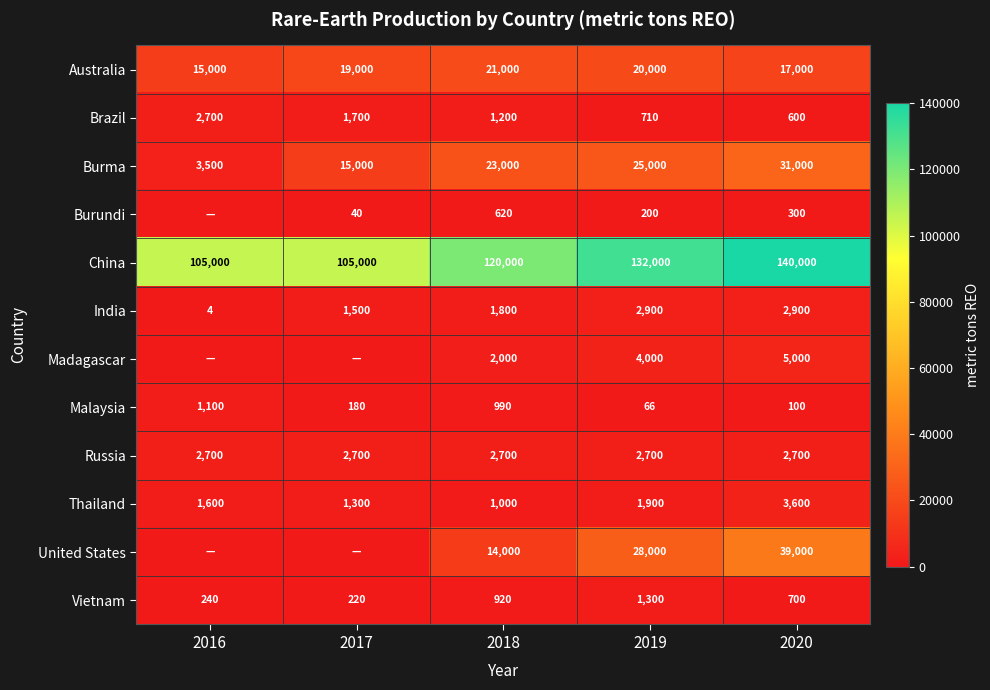

At which label is Brazil closest to 1650?

2017